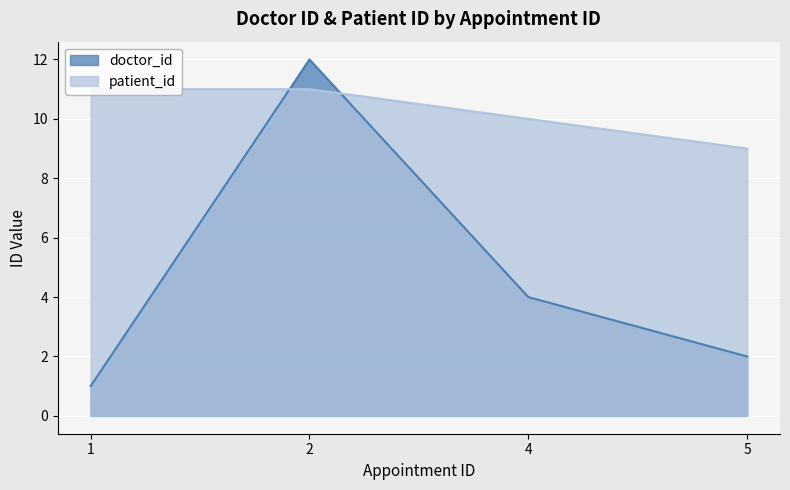

Where does the doctor_id series first go above 4?

2